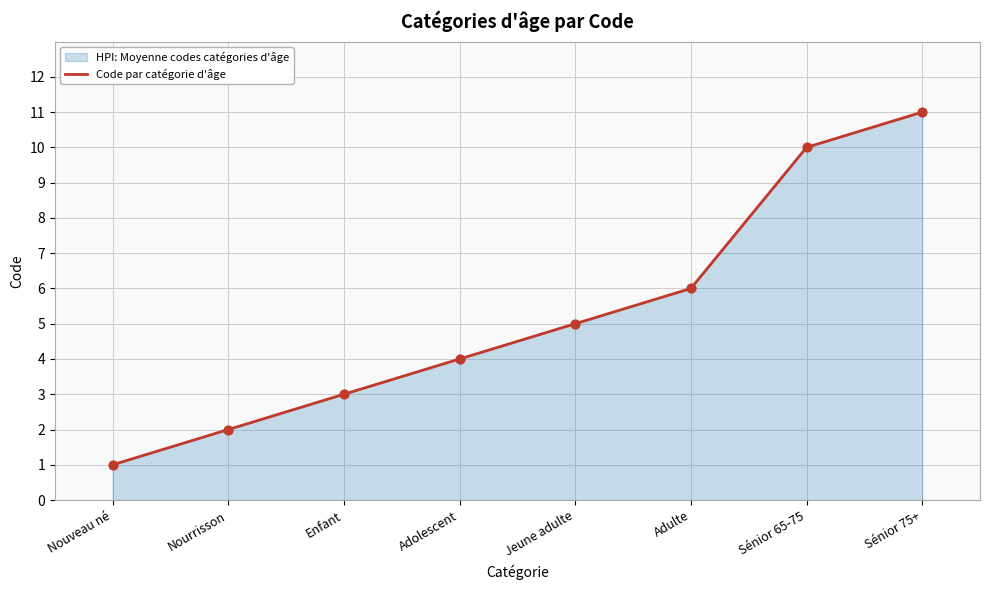

What is the change in value from Nouveau né to Sénior 75+?

+10